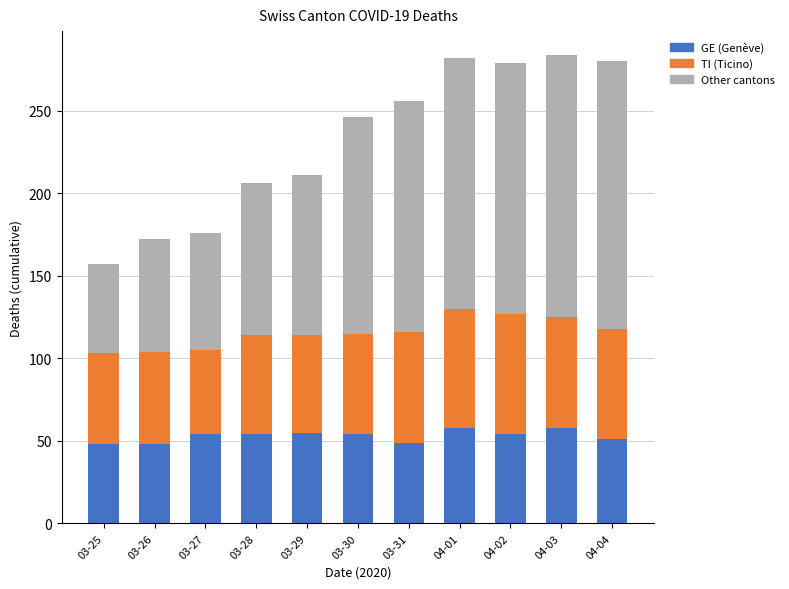

What is the total value across all series at 03-31?

256